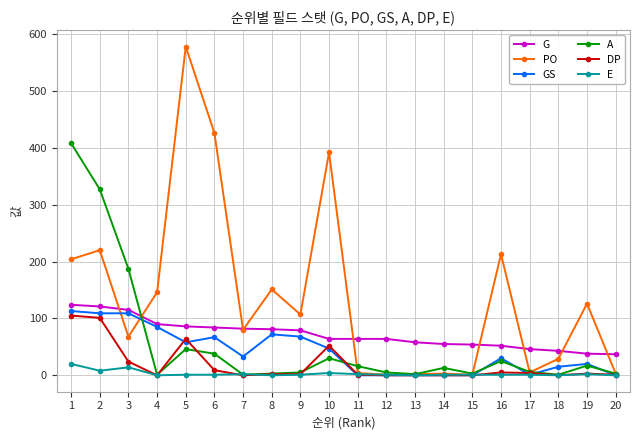

What is the value of the PO point at the 16th from the left?

213